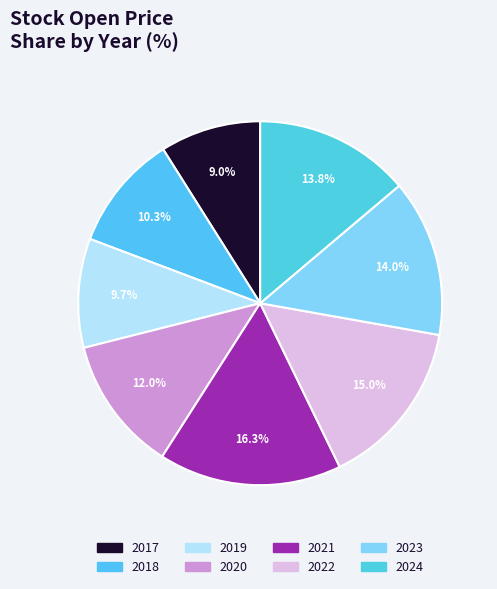

True or false: 2023 accounts for 14% of the total.

True